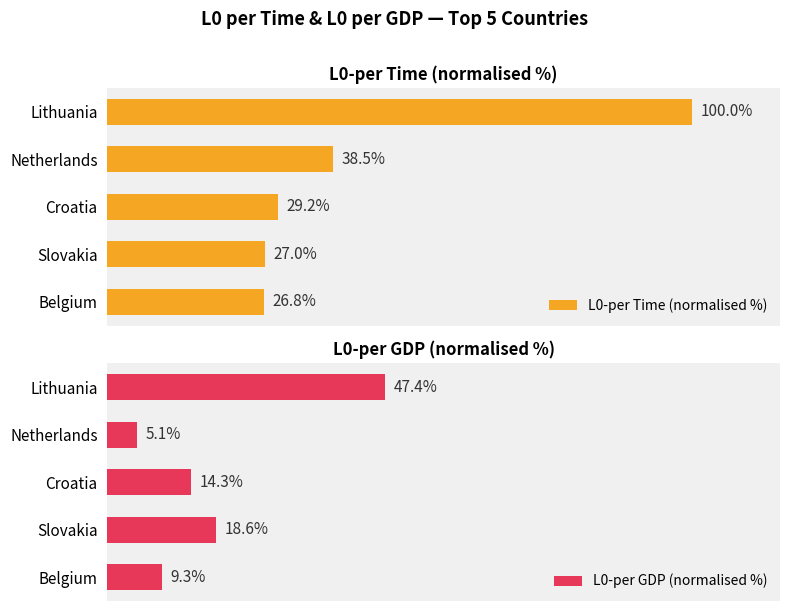

Reading right to left, what are all the values shown in this chart?

L0-per Time (normalised %): 26.8	27.0	29.2	38.5	100.0
L0-per GDP (normalised %): 9.3	18.6	14.3	5.1	47.4